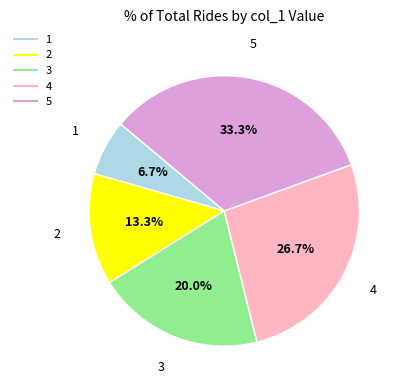

Is there any slice that represents more than half of the pie?

No